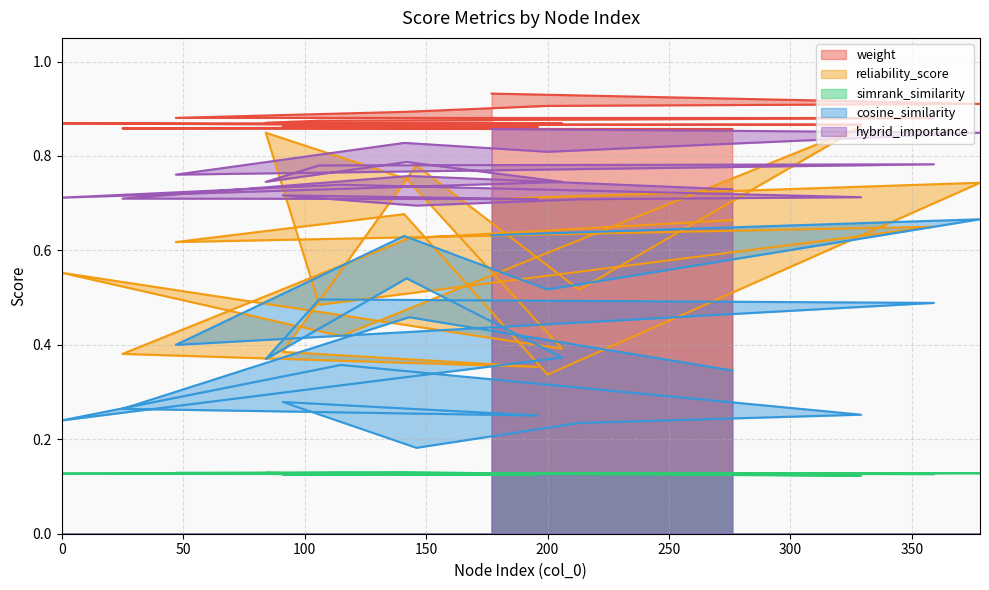

At how many categories does at least one series exceed 0?

20